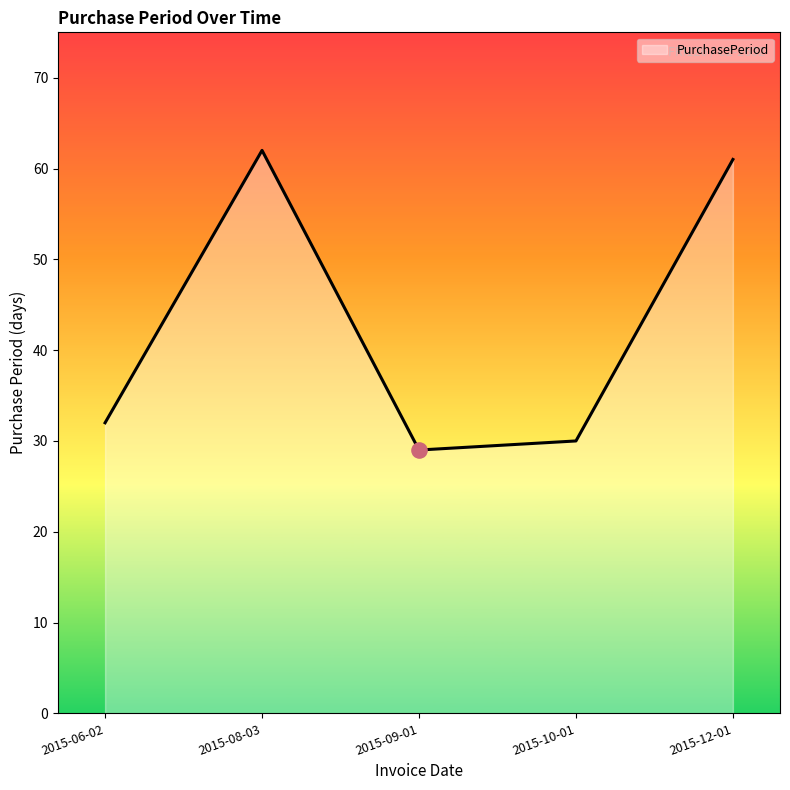

Approximately how many times larger is the value at 2015-06-02 compared to 2015-12-01?

0.5